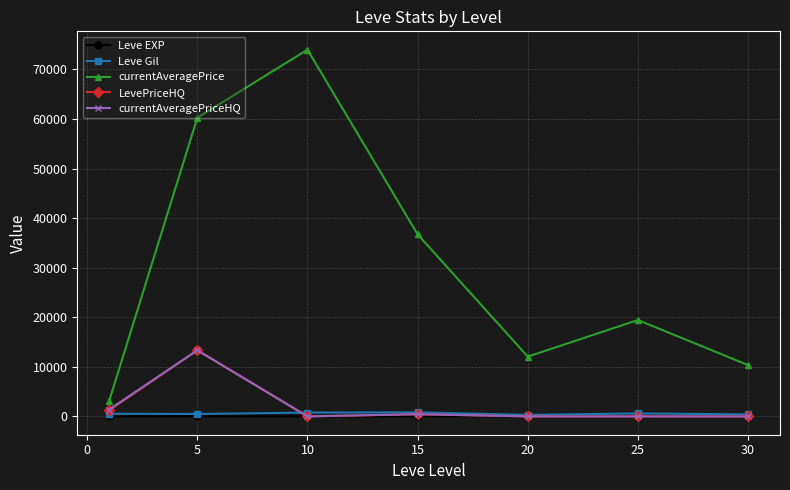

Count the number of data series in this chart.

5